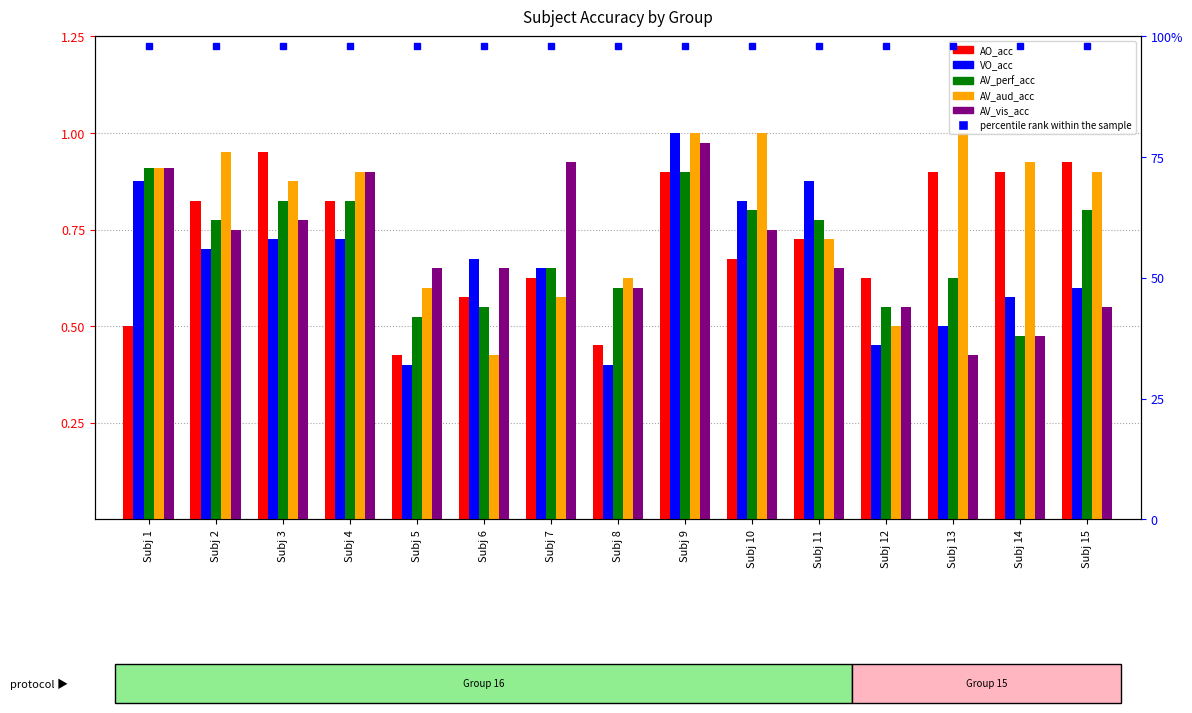

Count the number of data series in this chart.

5